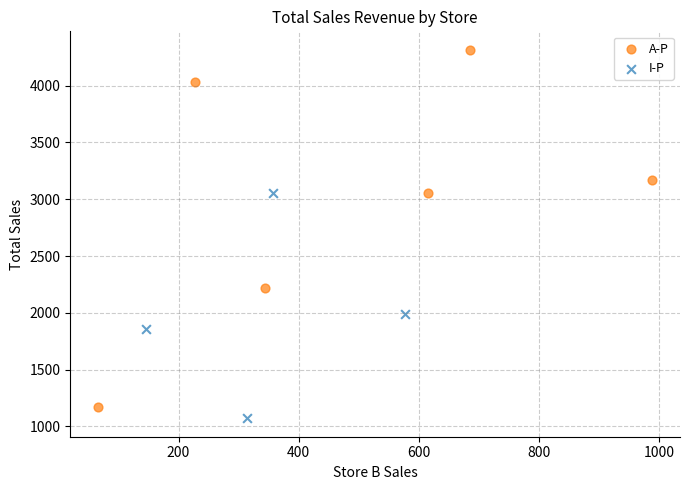

Which series has the widest spread of Y values?

A-P